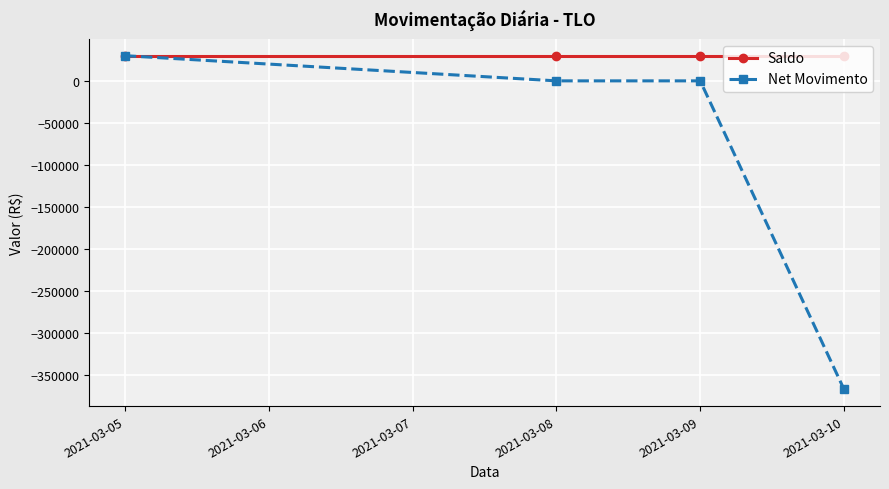

Reading left to right, extract all data points from this chart.

Saldo: 30000.0	30000.0	30000.0	30000.0
Net Movimento: 30000.0	0.0	0.0	-367651.4